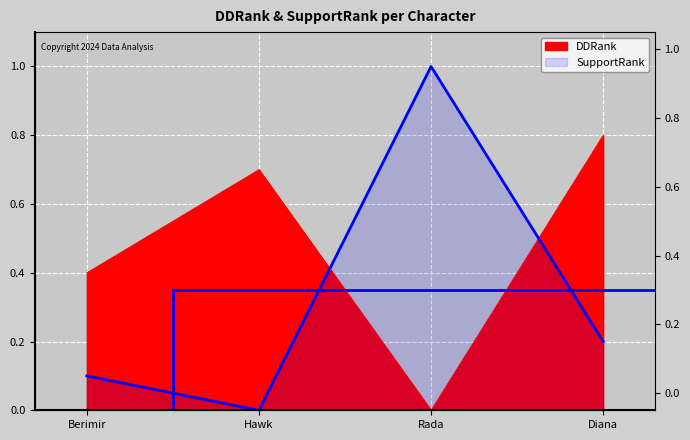

Rank the series by their average value, from lowest to highest.

SupportRank, DDRank